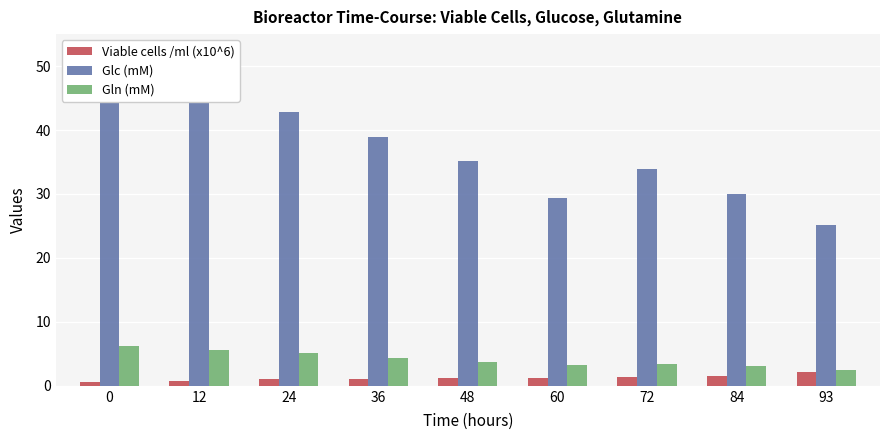

At 36, list the series in order from smallest to largest.

Viable cells /ml (x10^6), Gln (mM), Glc (mM)